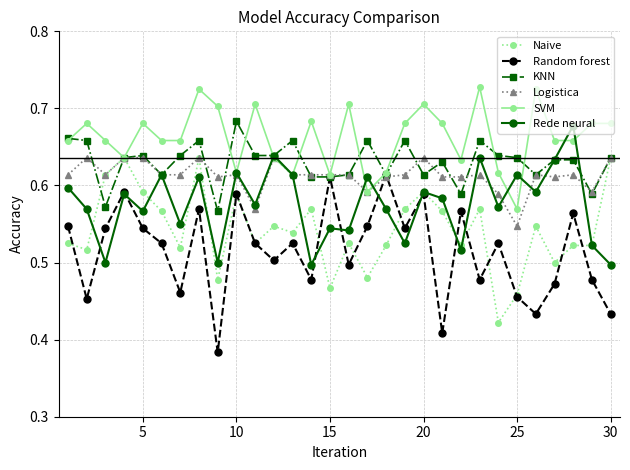

Count the Naive values in the range 0 to 1.

30